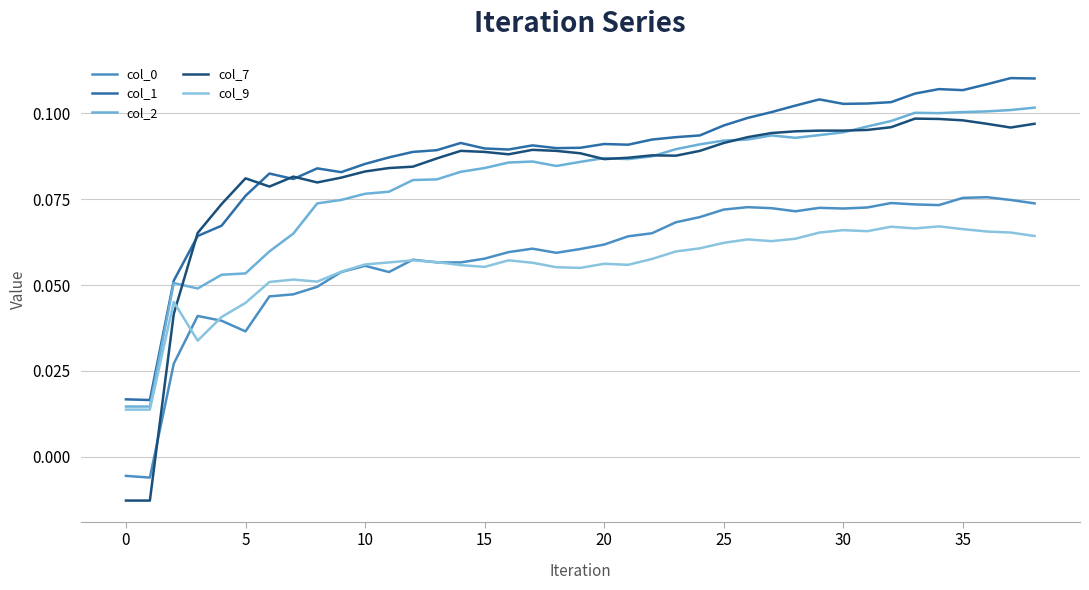

True or false: col_0 has more than 2 interior local peaks.

True